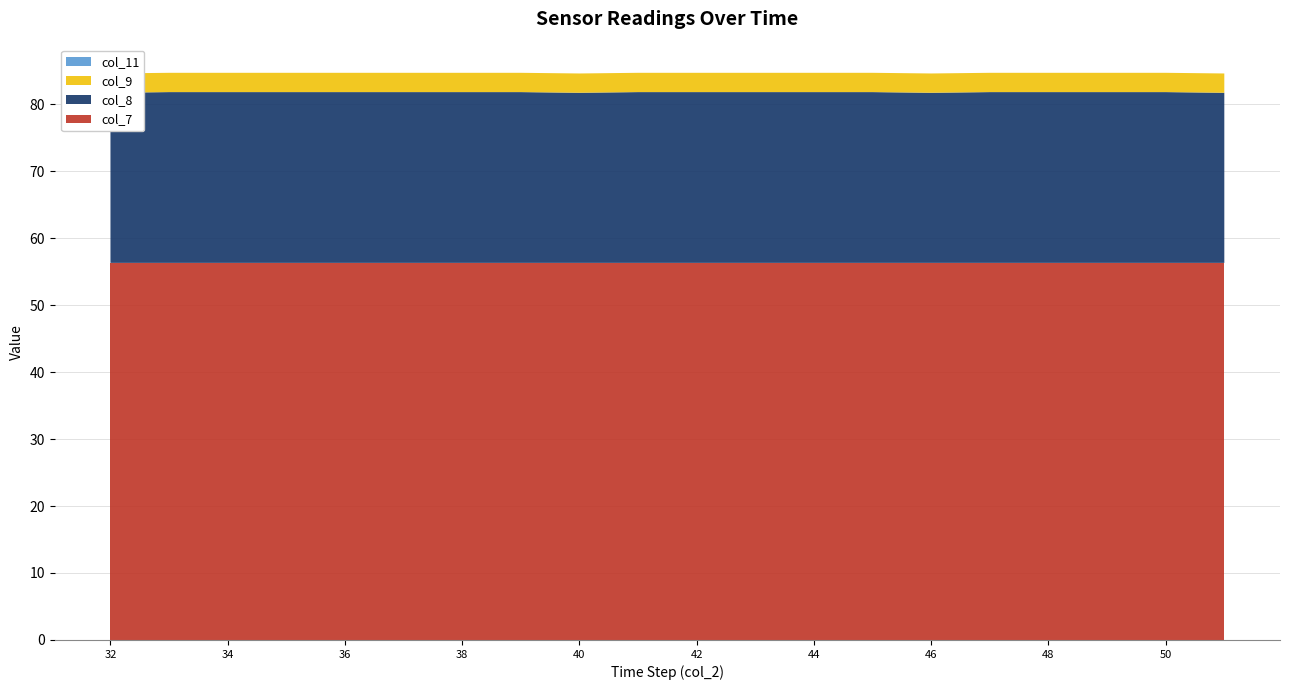

Reading right to left, list all the values displayed in this chart.

col_7: 51=56.3	50=56.3	49=56.3	48=56.3	47=56.3	46=56.3	45=56.3	44=56.3	43=56.3	42=56.3	41=56.3	40=56.3	39=56.3	38=56.3	37=56.3	36=56.3	35=56.3	34=56.3	33=56.3	32=56.3
col_8: 51=25.4	50=25.5	49=25.5	48=25.5	47=25.5	46=25.4	45=25.5	44=25.5	43=25.5	42=25.5	41=25.5	40=25.4	39=25.5	38=25.5	37=25.5	36=25.5	35=25.5	34=25.5	33=25.5	32=25.4
col_9: 51=2.9	50=2.9	49=2.9	48=2.9	47=2.9	46=2.9	45=2.9	44=2.9	43=2.9	42=2.9	41=2.9	40=2.9	39=2.9	38=2.9	37=2.9	36=2.9	35=2.9	34=2.9	33=2.9	32=2.9
col_11: 51=0.0	50=0.0	49=0.0	48=0.0	47=0.0	46=0.0	45=0.0	44=0.0	43=0.0	42=0.0	41=0.0	40=0.0	39=0.0	38=0.0	37=0.0	36=0.0	35=0.0	34=0.0	33=0.0	32=0.0